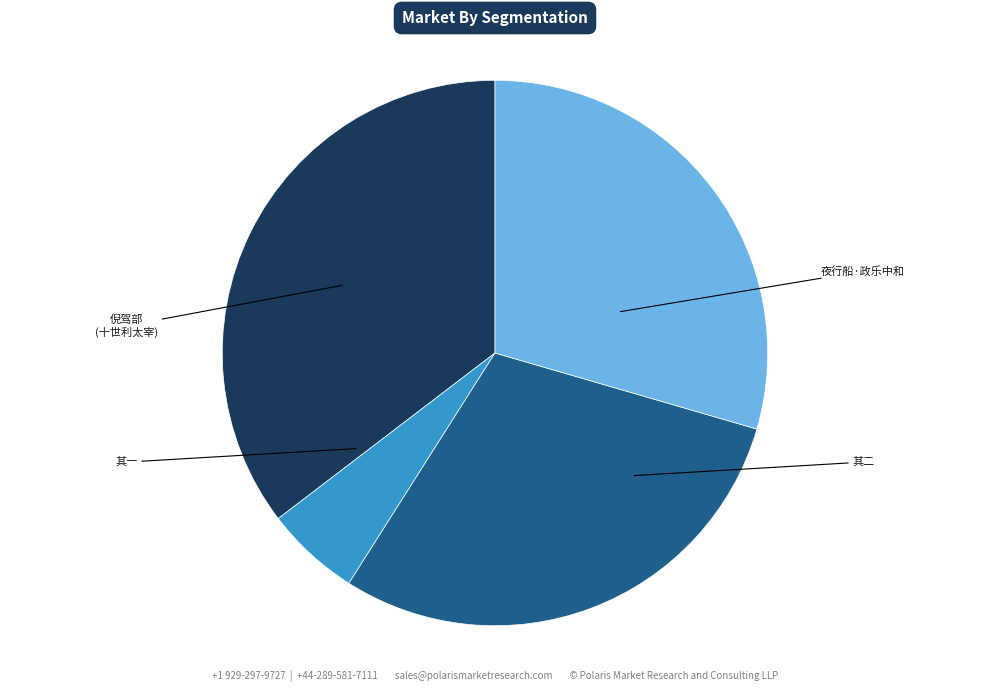

Does any single category account for the majority?

No